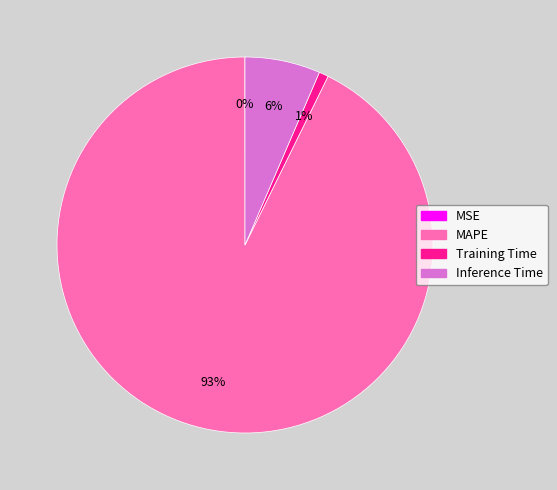

To the nearest percent, what portion does MAPE represent?

93%